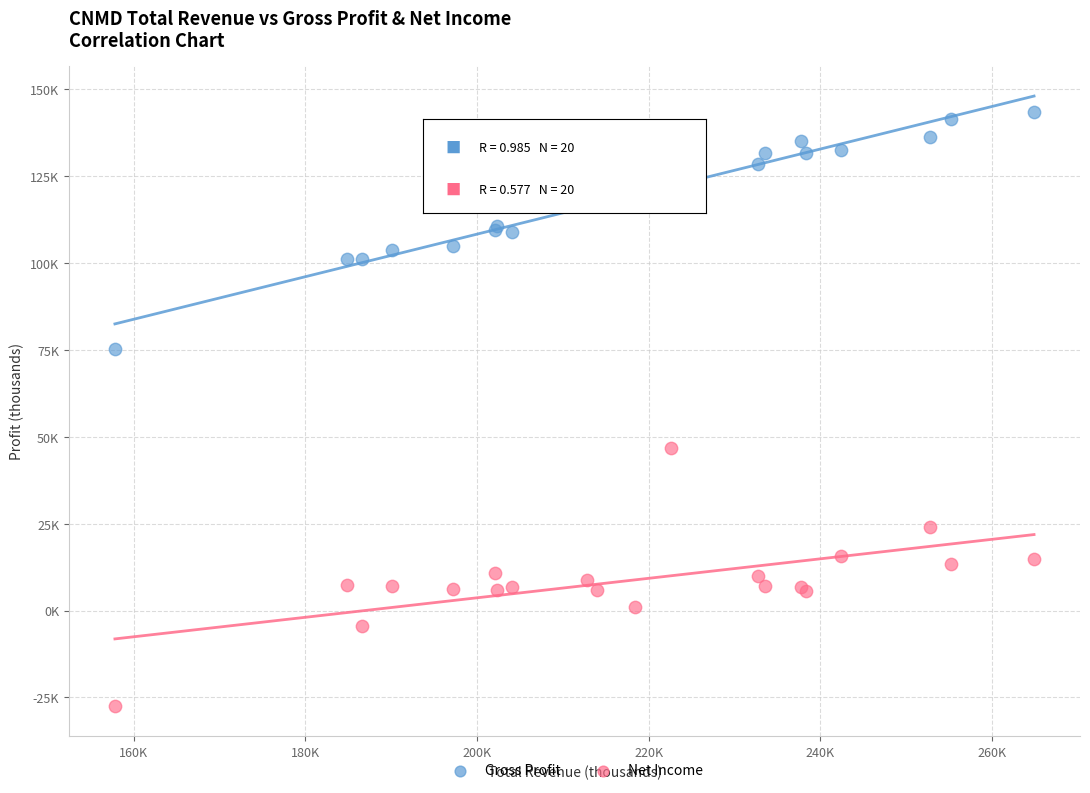

What are all the series names shown in the legend?

Gross Profit, Net Income